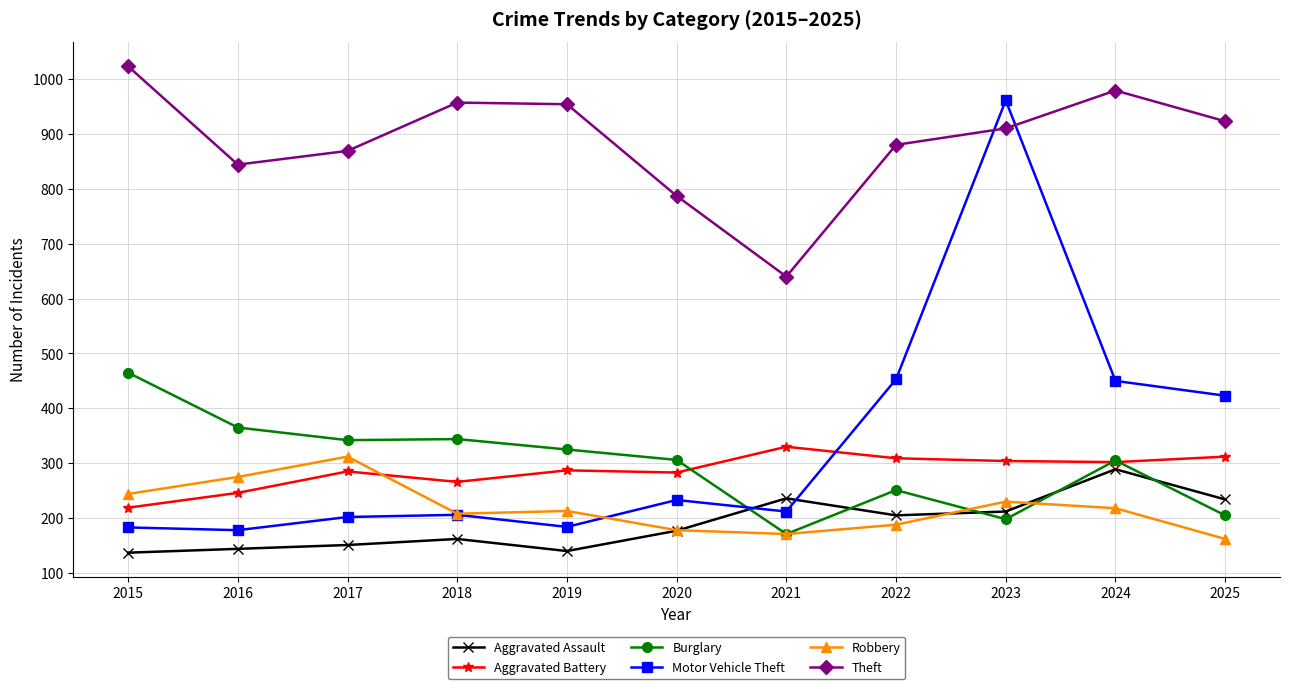

Which series has the widest spread of values?

Motor Vehicle Theft